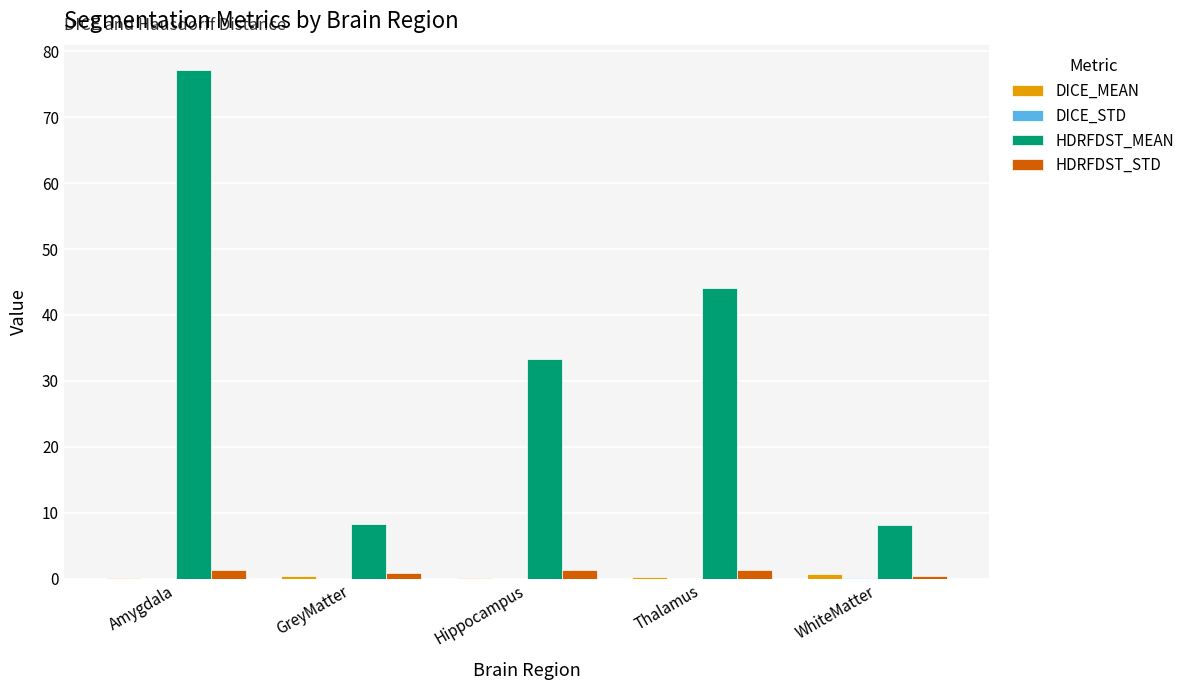

What is the spread (max minus min) of values at WhiteMatter?

8.2